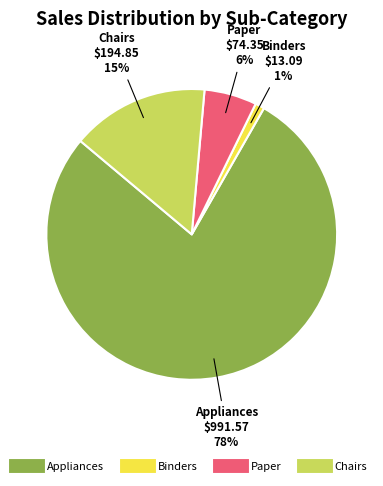

Is there a majority slice in this chart?

Yes